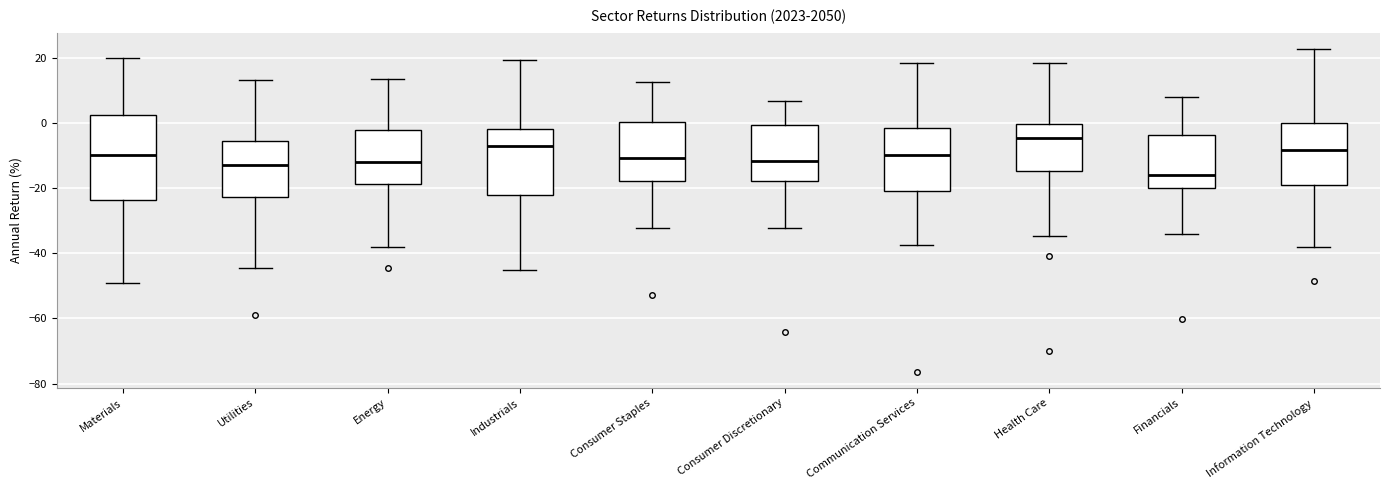

Which box is the tallest, from its lower edge to its upper edge?

Materials